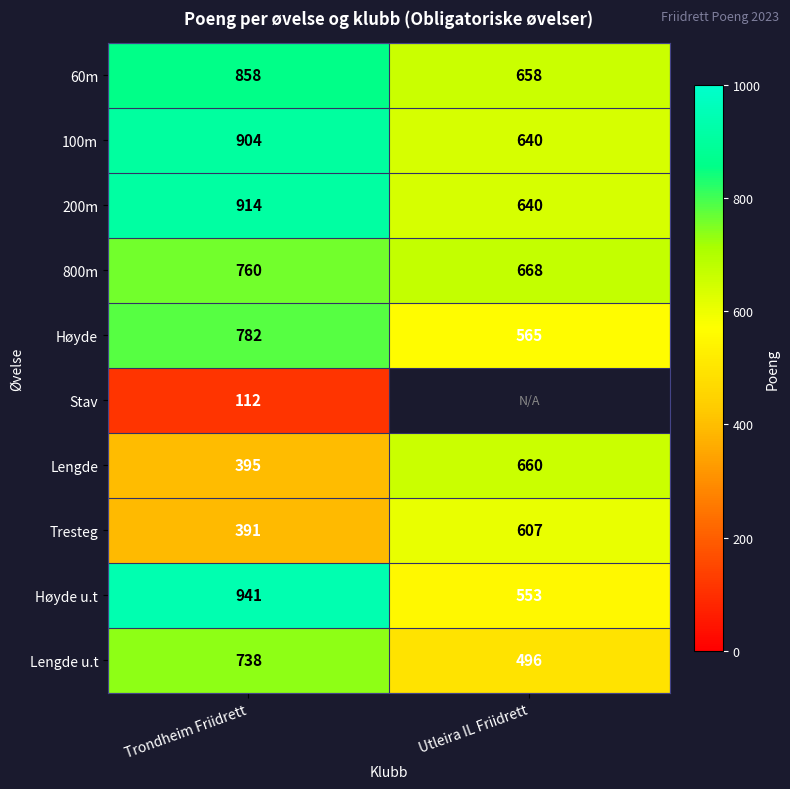

What is the greatest value displayed?

941.0